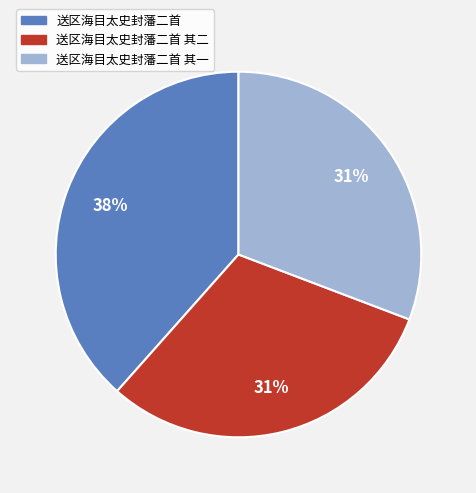

Which slice is the largest?

送区海目太史封藩二首